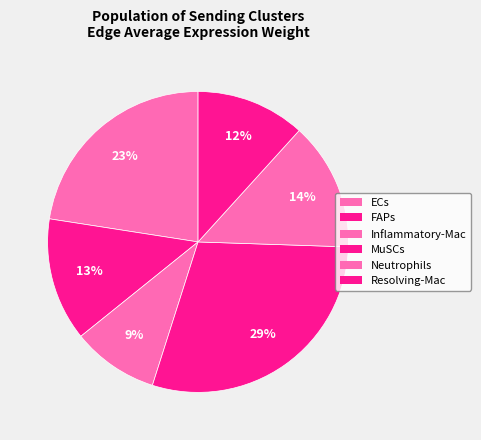

Which slice is the largest?

MuSCs